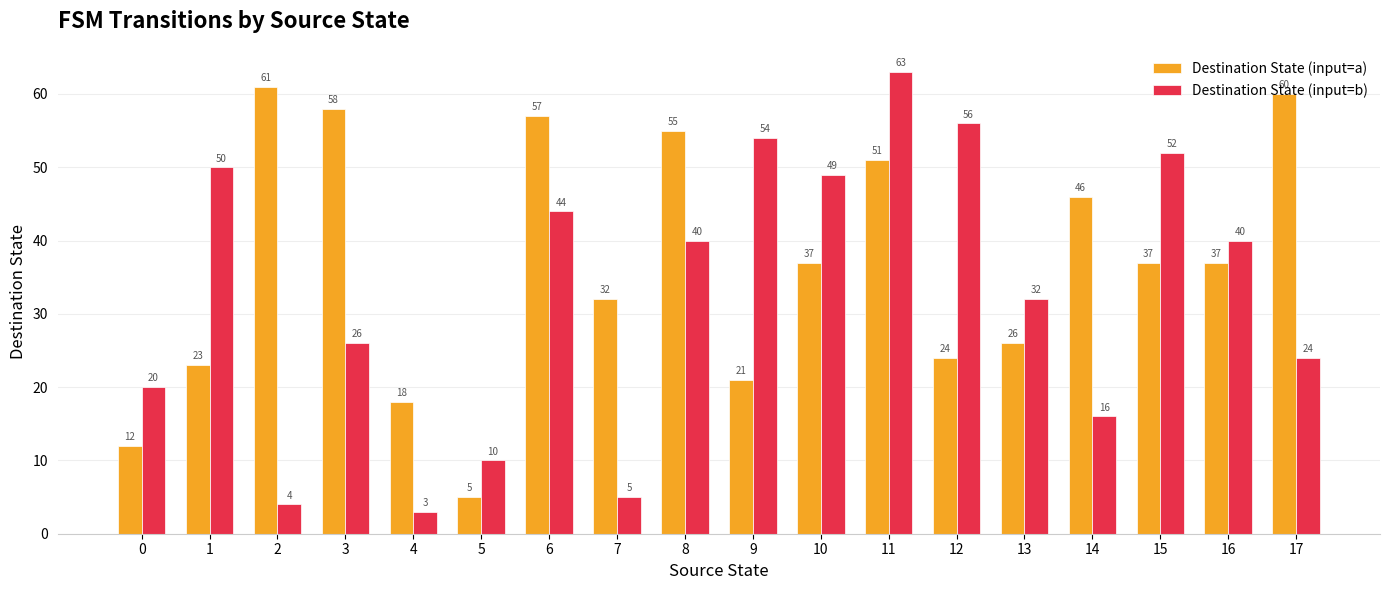

Where is Destination State (input=b) nearest to the value 33?

13